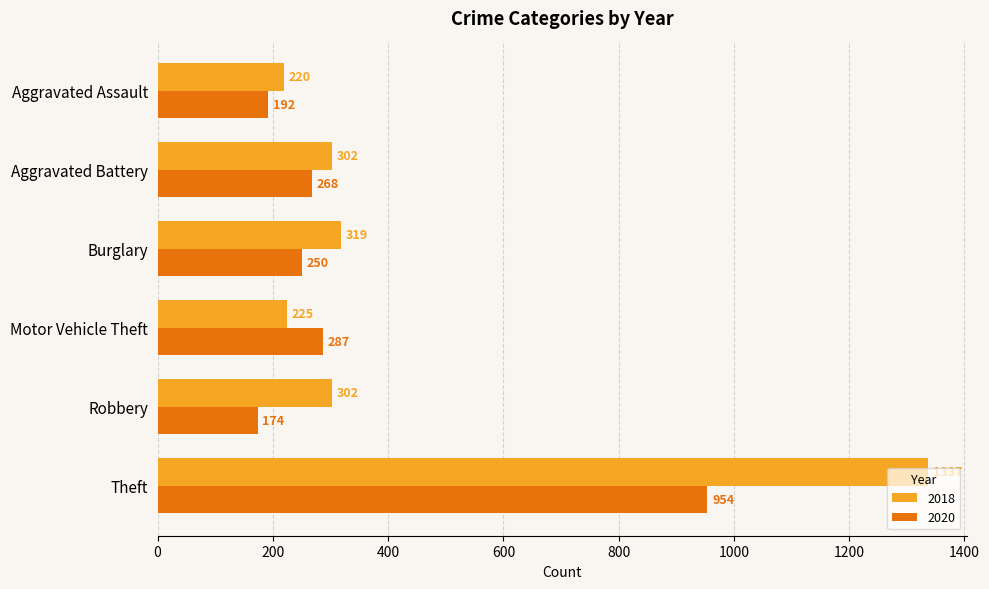

Read the 2018 value at Robbery, to the nearest 100.

300